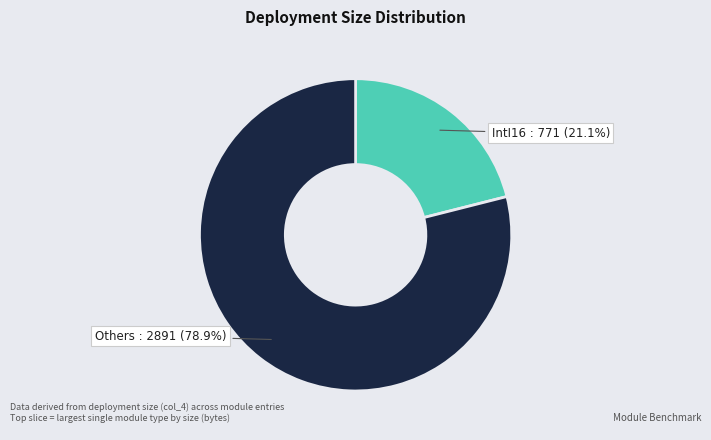

Does any single category account for the majority?

Yes